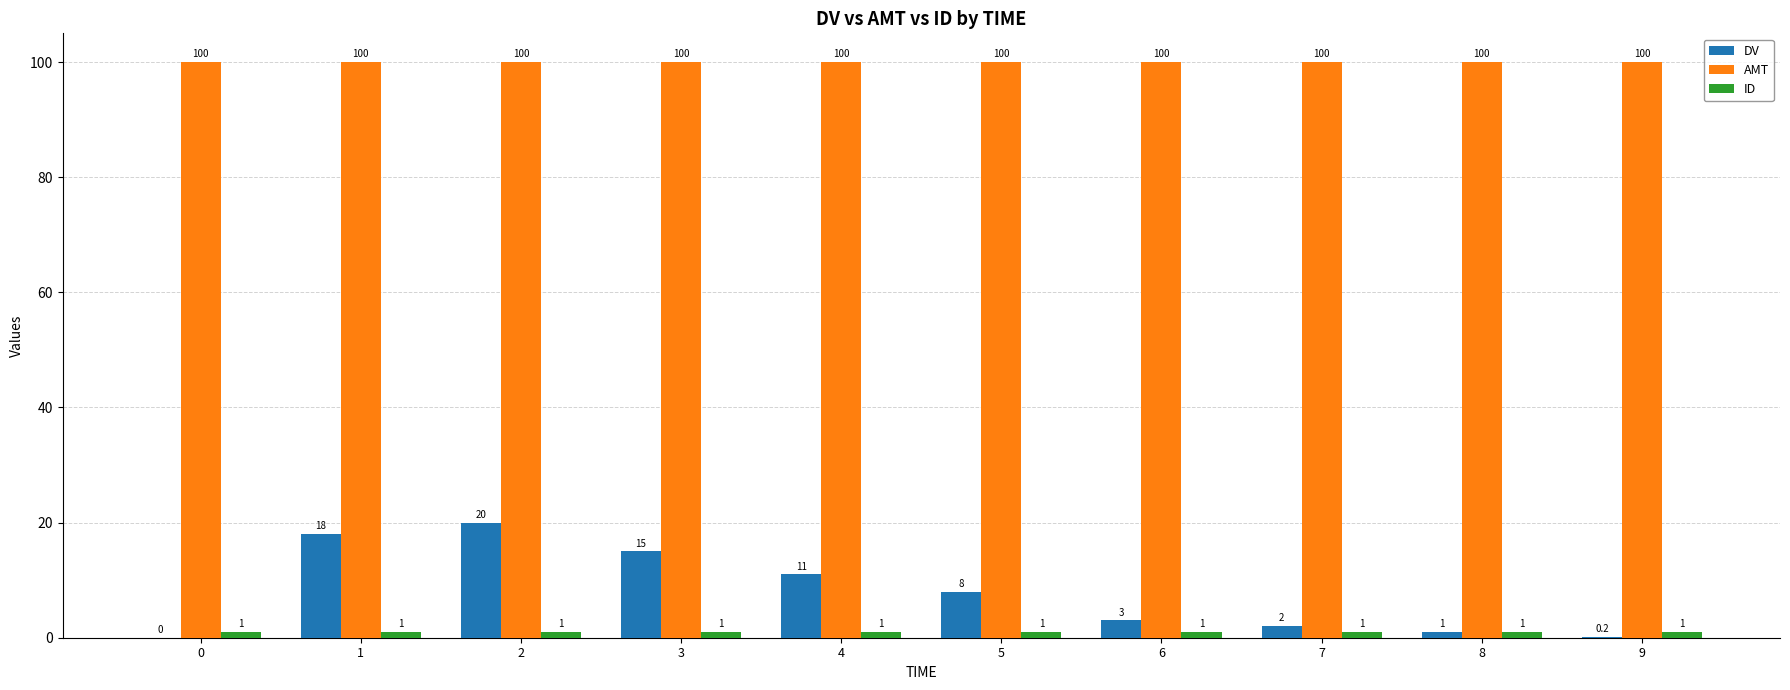

What is the greatest value displayed?

100.0